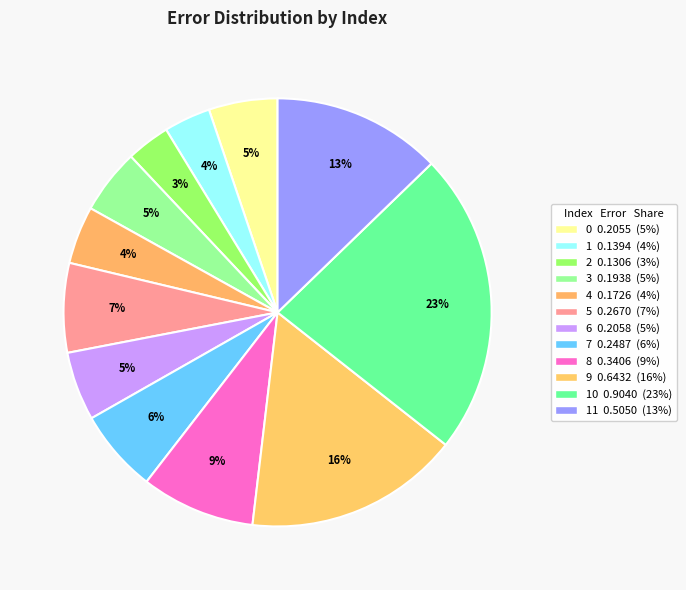

What is the smallest slice in the pie chart?

2